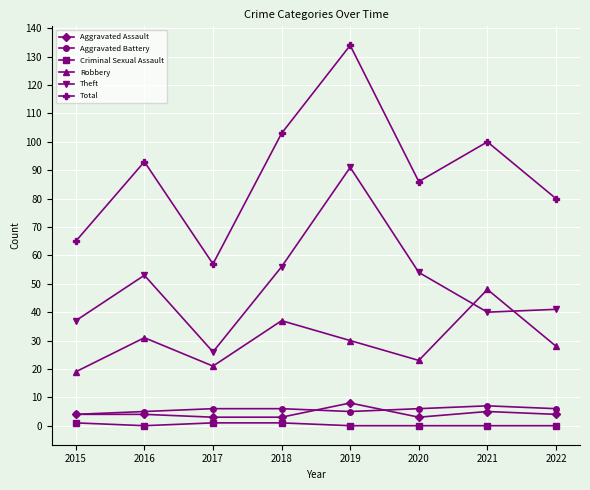

True or false: Total and Robbery cross at least once.

False